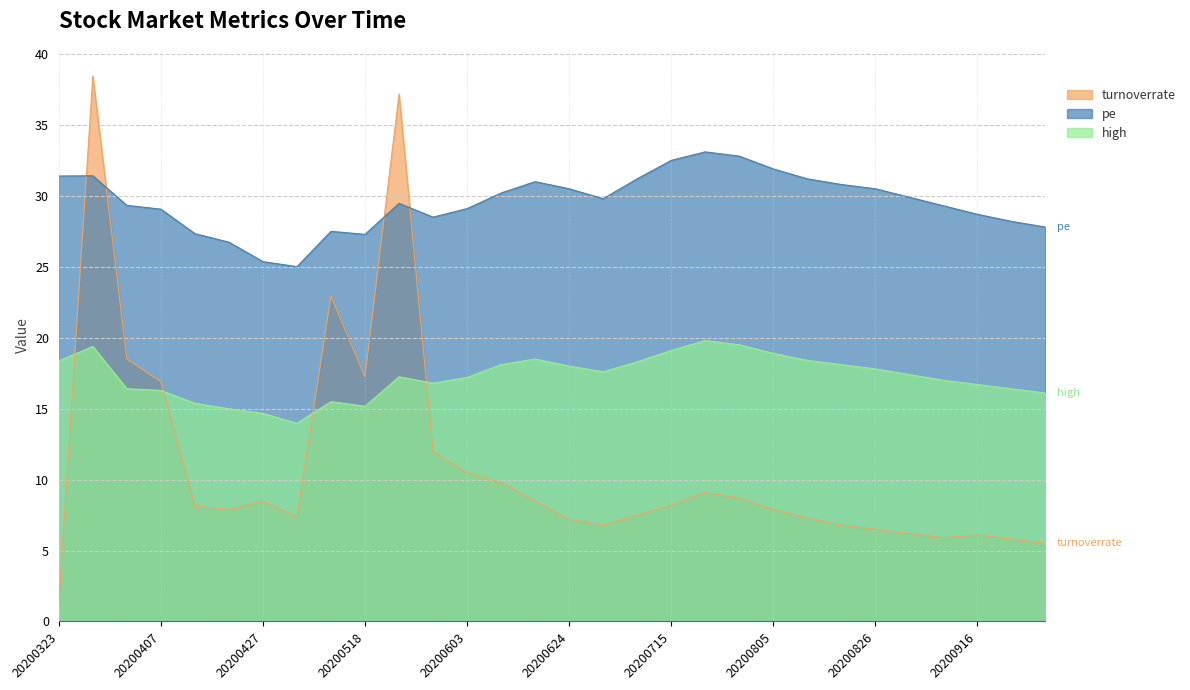

Reading left to right, what are all the values shown in this chart?

turnoverrate: 1.3	38.4	18.5	16.9	8.1	7.9	8.5	7.4	22.9	17.2	37.2	12.0	10.5	9.8	8.5	7.2	6.8	7.5	8.2	9.1	8.7	7.9	7.3	6.8	6.5	6.2	5.9	6.1	5.8	5.5
pe: 31.4	31.4	29.3	29.1	27.3	26.7	25.4	25.0	27.5	27.3	29.5	28.5	29.1	30.2	31.0	30.5	29.8	31.2	32.5	33.1	32.8	31.9	31.2	30.8	30.5	29.9	29.3	28.7	28.2	27.8
high: 18.4	19.4	16.4	16.3	15.4	15.0	14.7	14.0	15.5	15.2	17.2	16.8	17.2	18.1	18.5	18.0	17.6	18.3	19.1	19.8	19.5	18.9	18.4	18.1	17.8	17.4	17.0	16.7	16.4	16.1